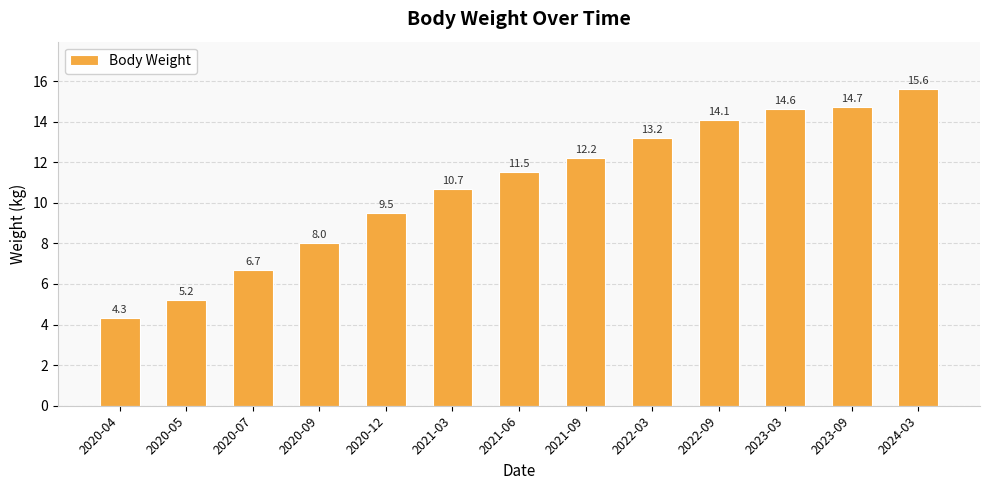

At which category does the chart reach its peak across all series?

2024-03